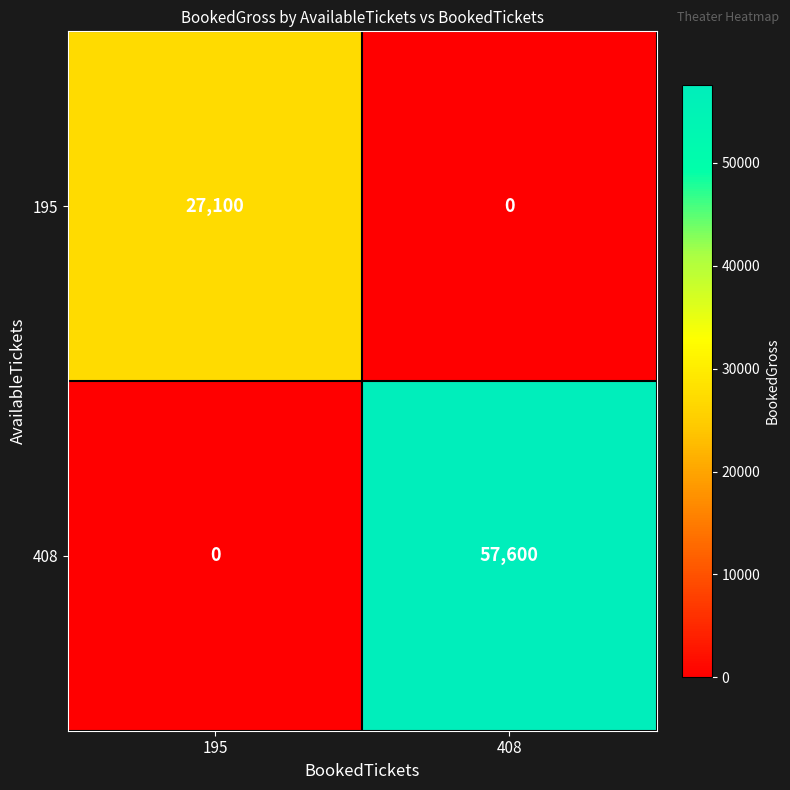

Rank the series by their maximum value, from highest to lowest.

408, 195